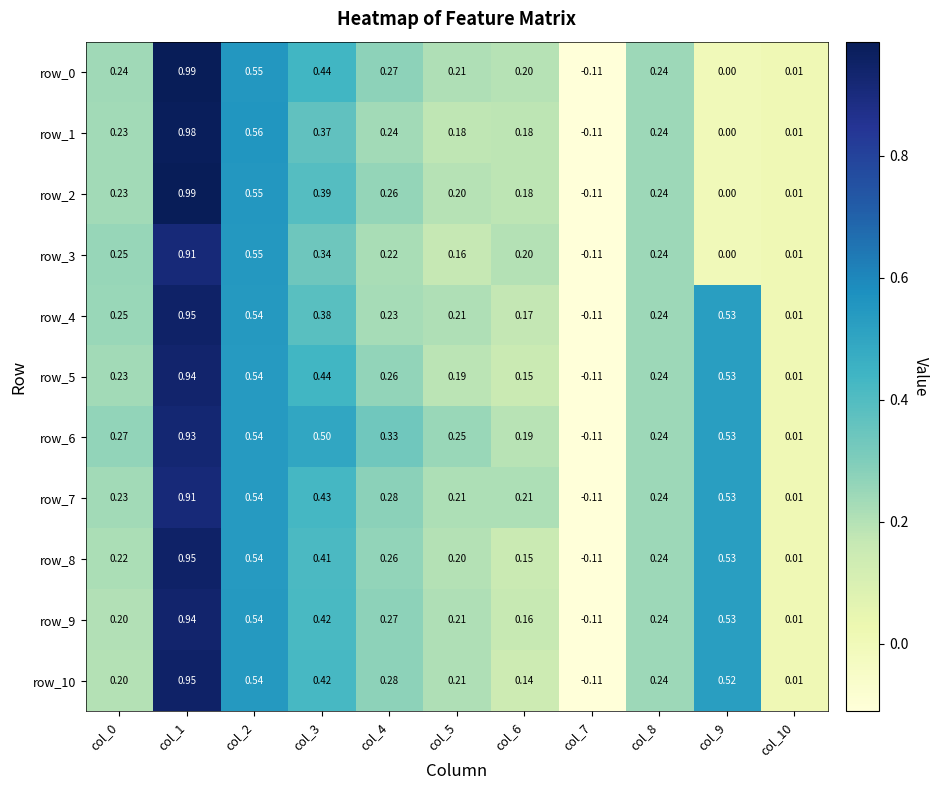

Is the value of row_8 at col_6 greater than the value of row_10 at col_0?

No